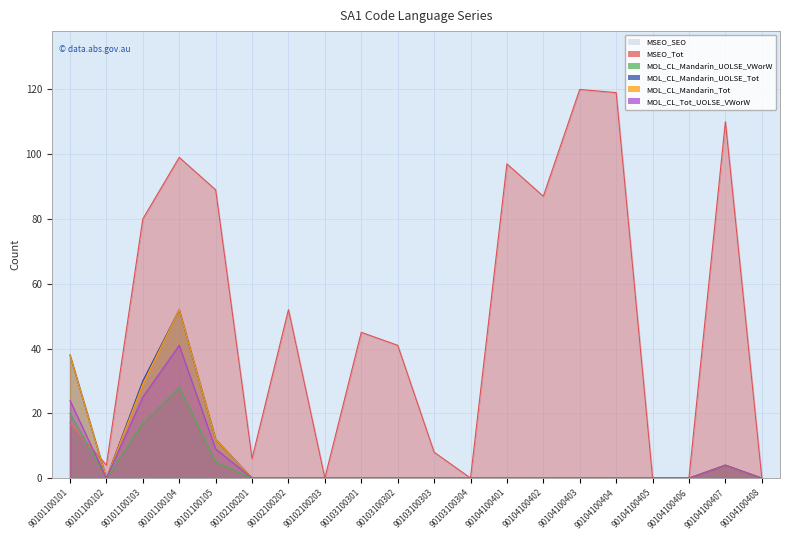

What is the value of the MOL_CL_Mandarin_UOLSE_VWorW point at the 3rd from the left?

17